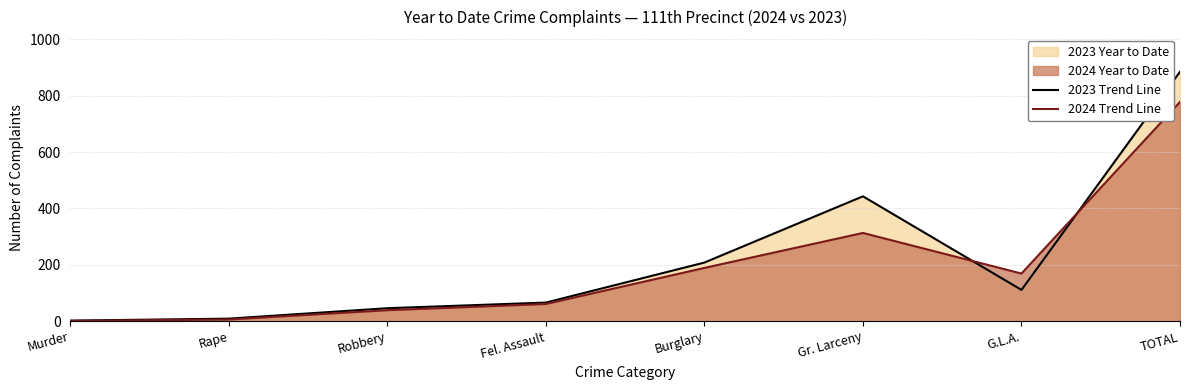

Rank the series by their average value, from highest to lowest.

2023 Trend Line, 2024 Trend Line